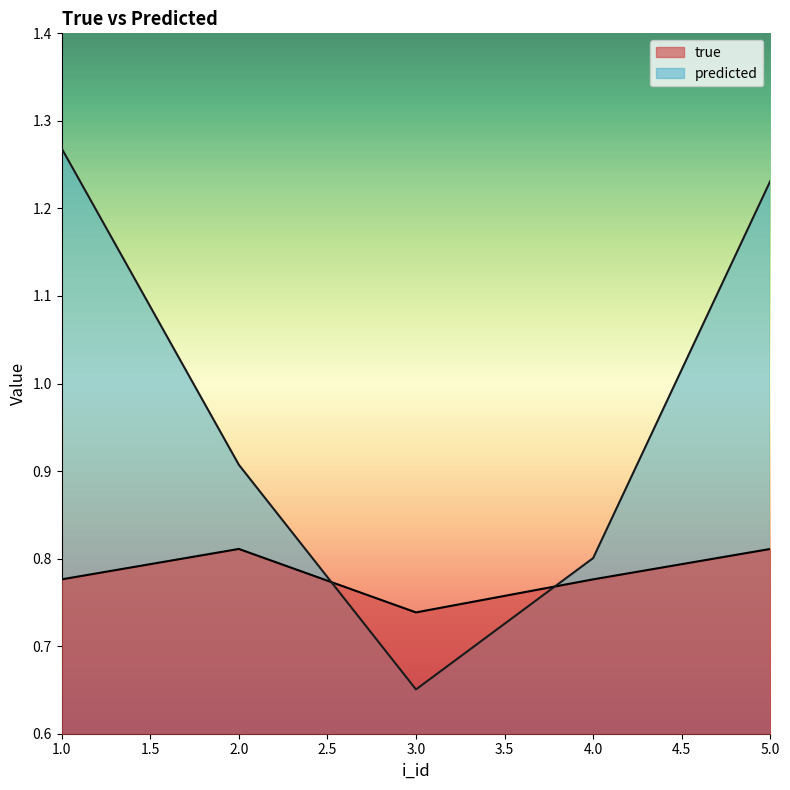

Count the predicted values in the range 0 to 1.

3